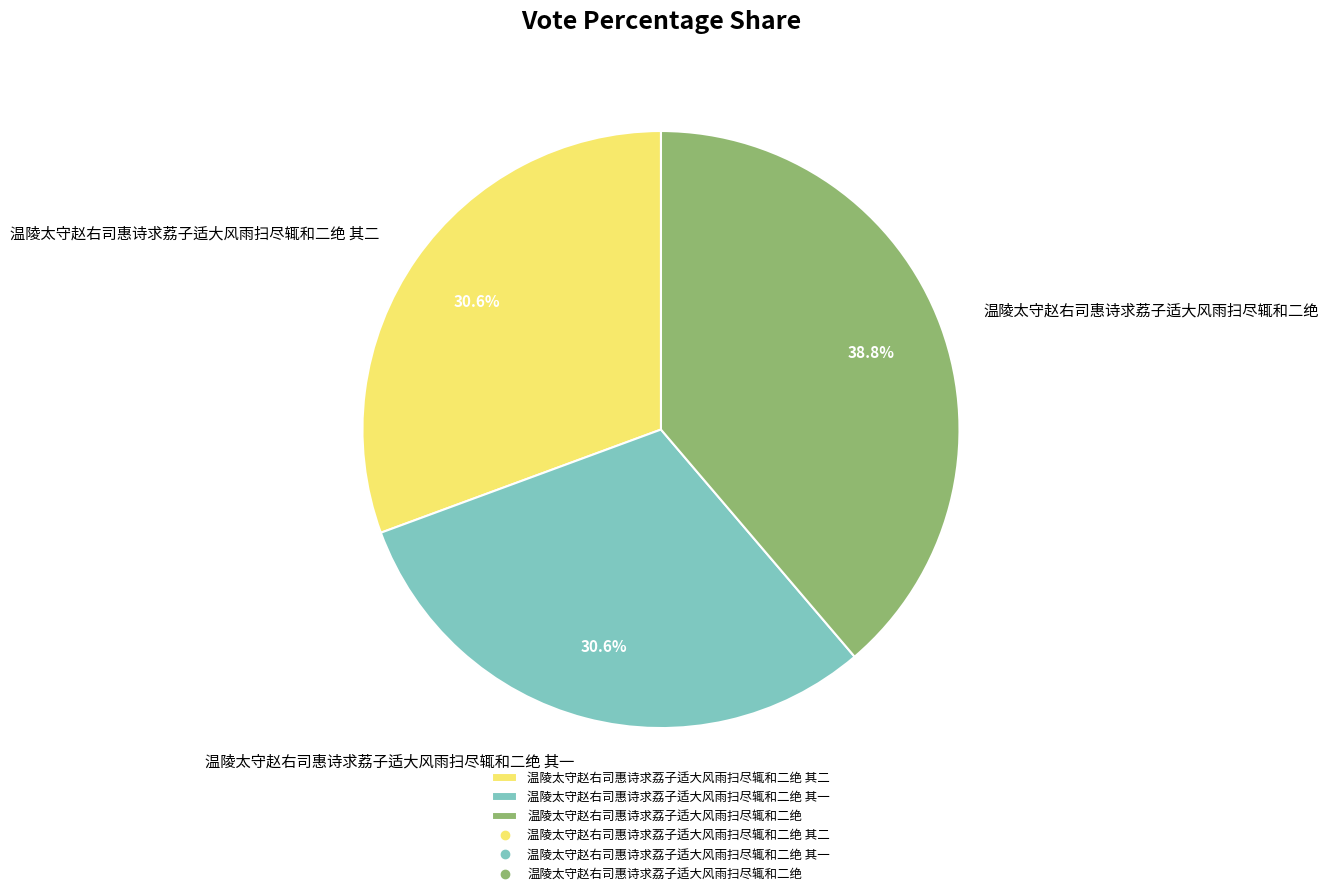

How much of the chart is everything except 温陵太守赵右司惠诗求荔子适大风雨扫尽辄和二绝?

61.2%